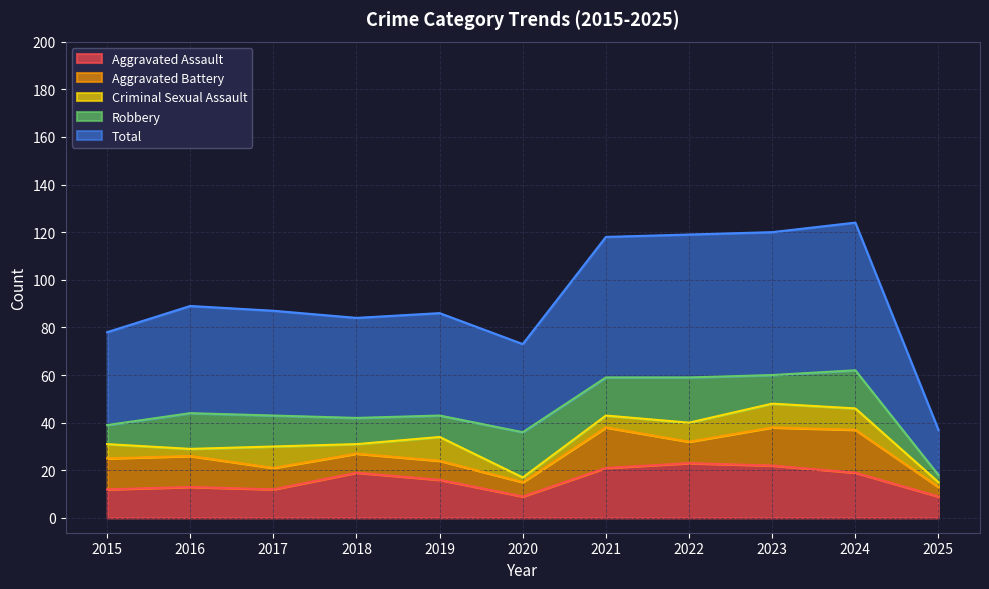

What is the maximum value for Total?

62